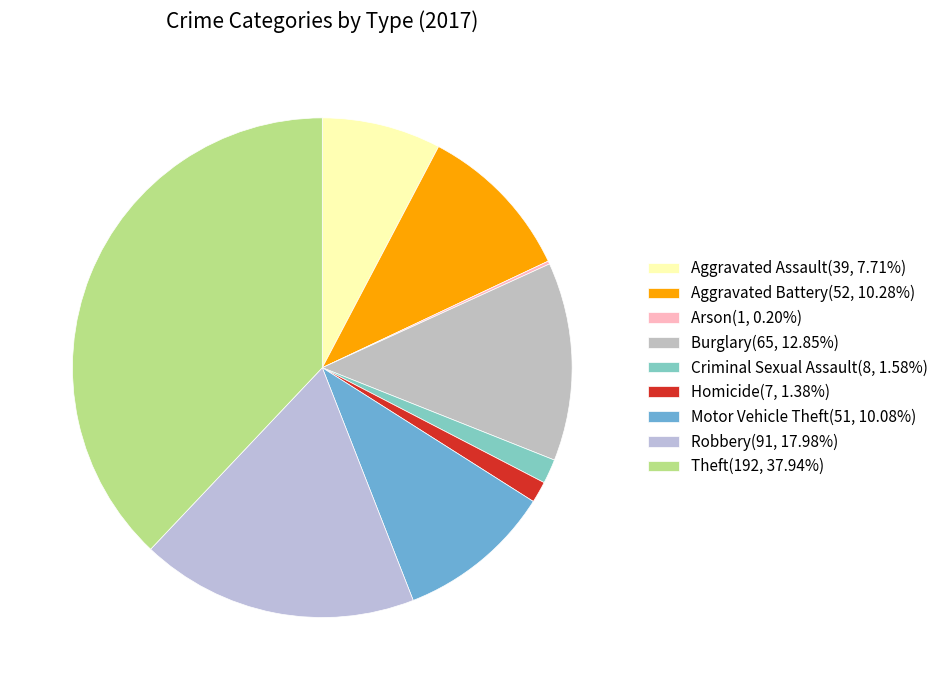

Which category has the biggest portion of the pie?

Theft